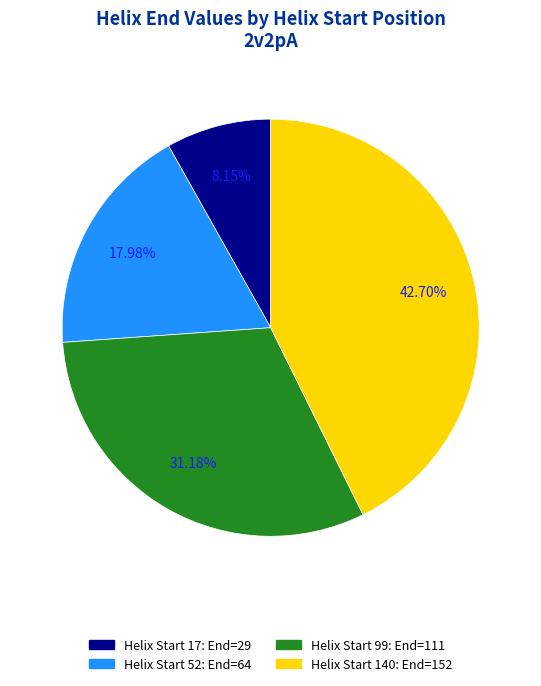

Count the number of slices in the pie.

4